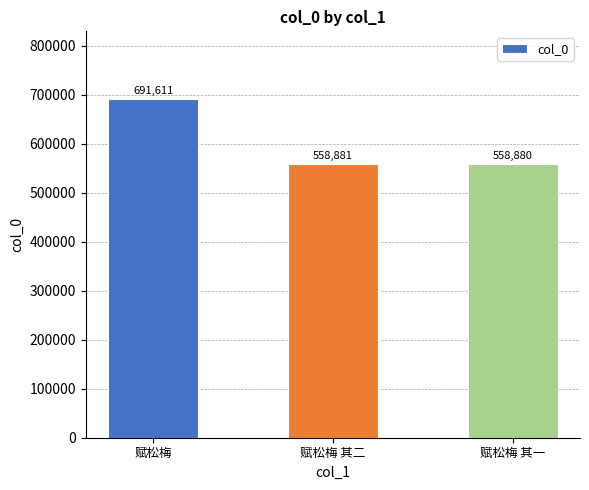

What is the change in value from 赋松梅 to 赋松梅 其二?

-132730